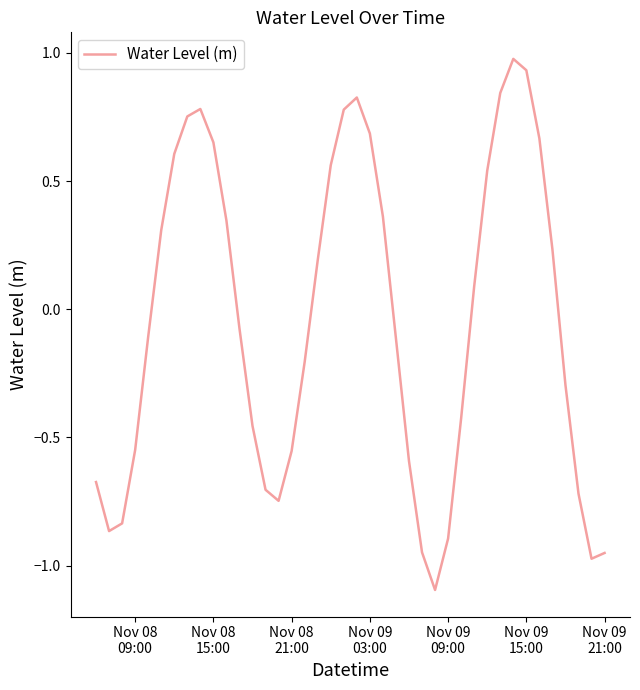

What is the minimum value shown in the chart?

-1.1